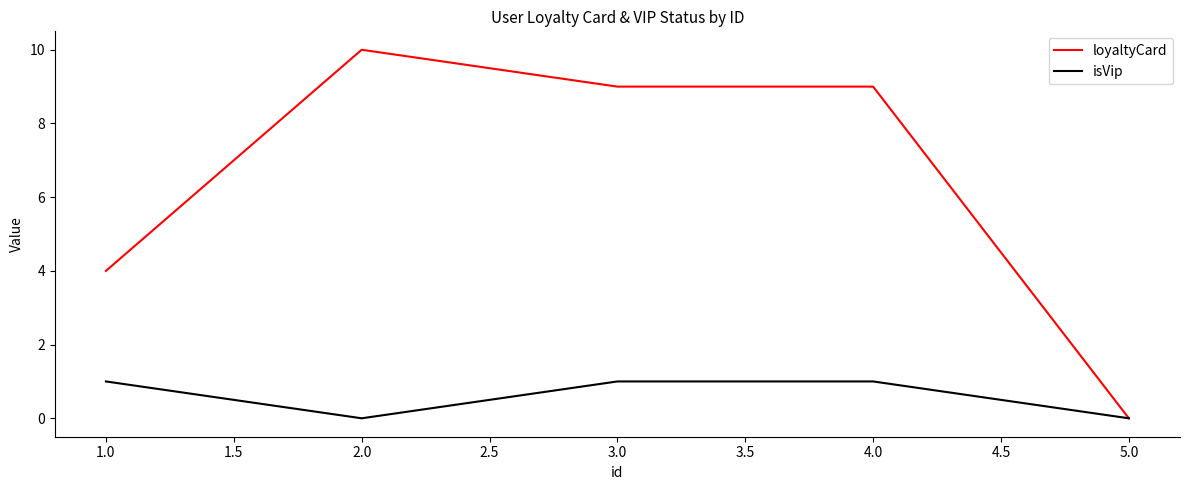

What is the spread (max minus min) of values at 1.0?

3